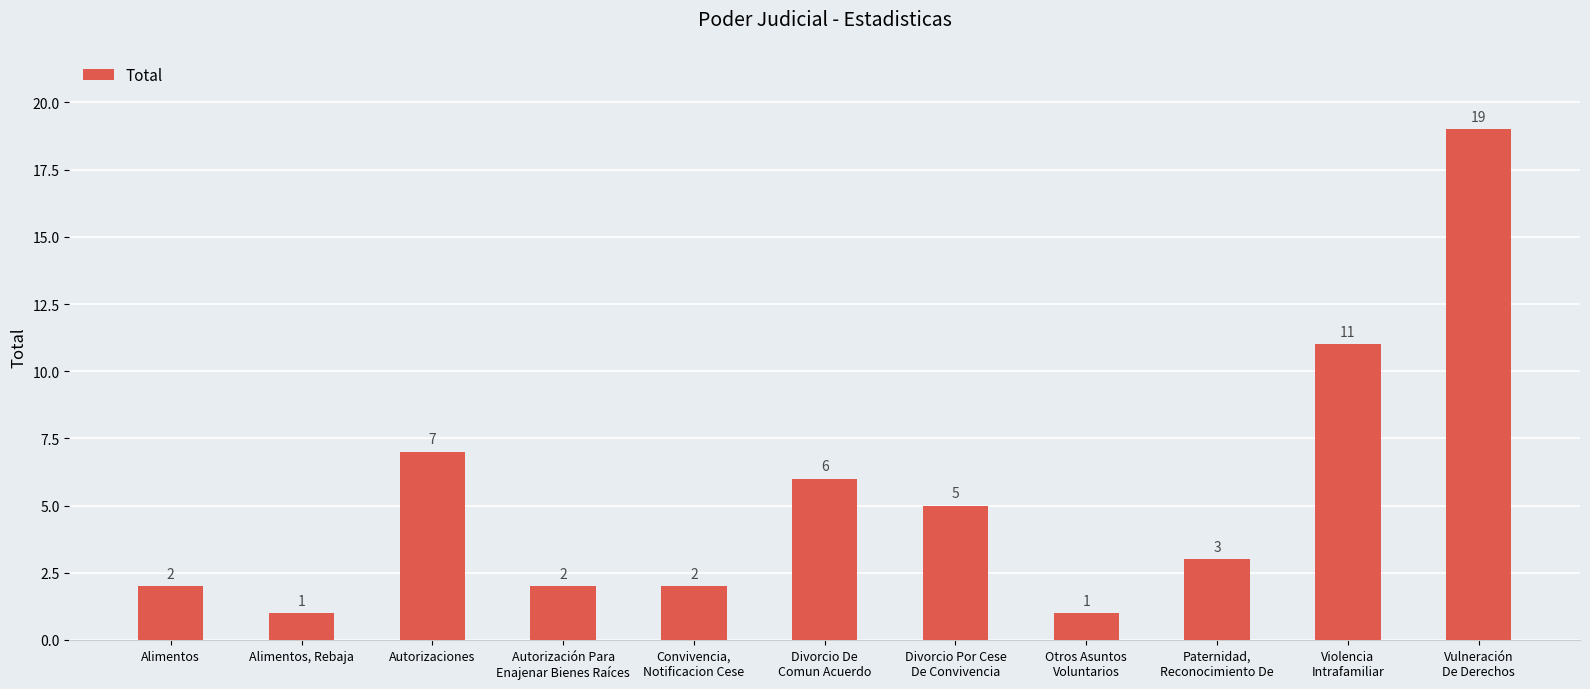

Are the bars horizontal?

No